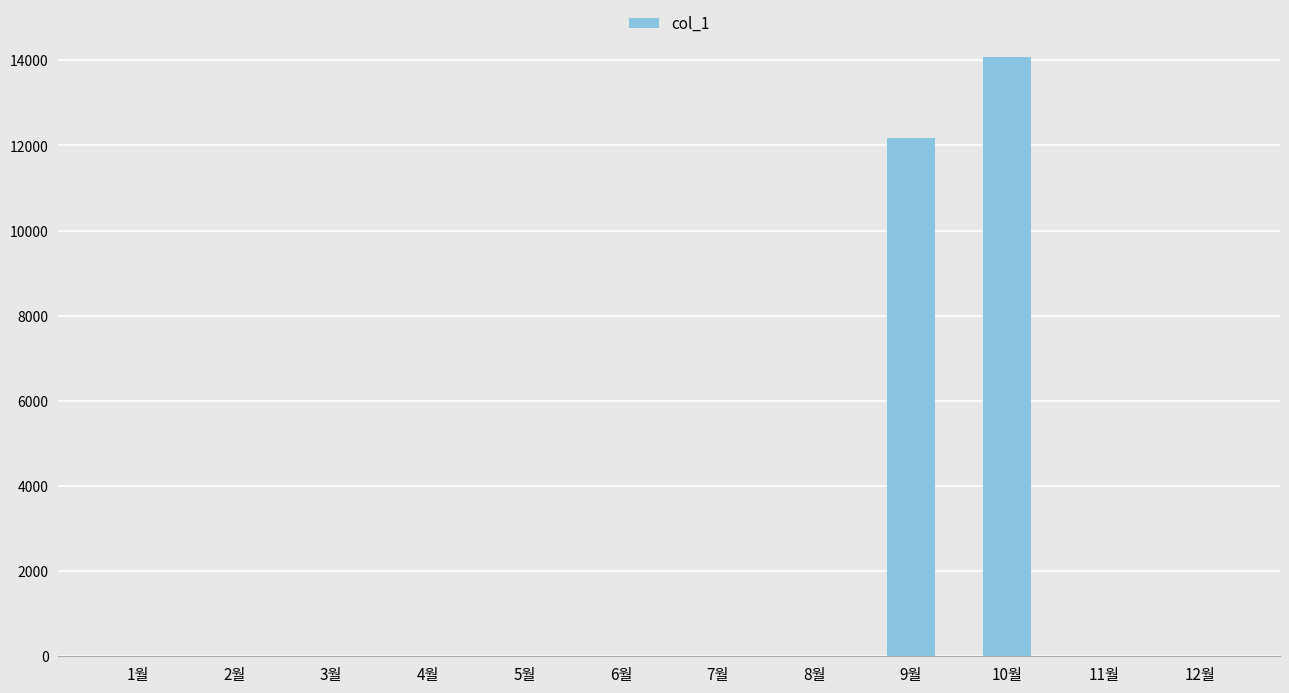

How many data points does each series have?

12